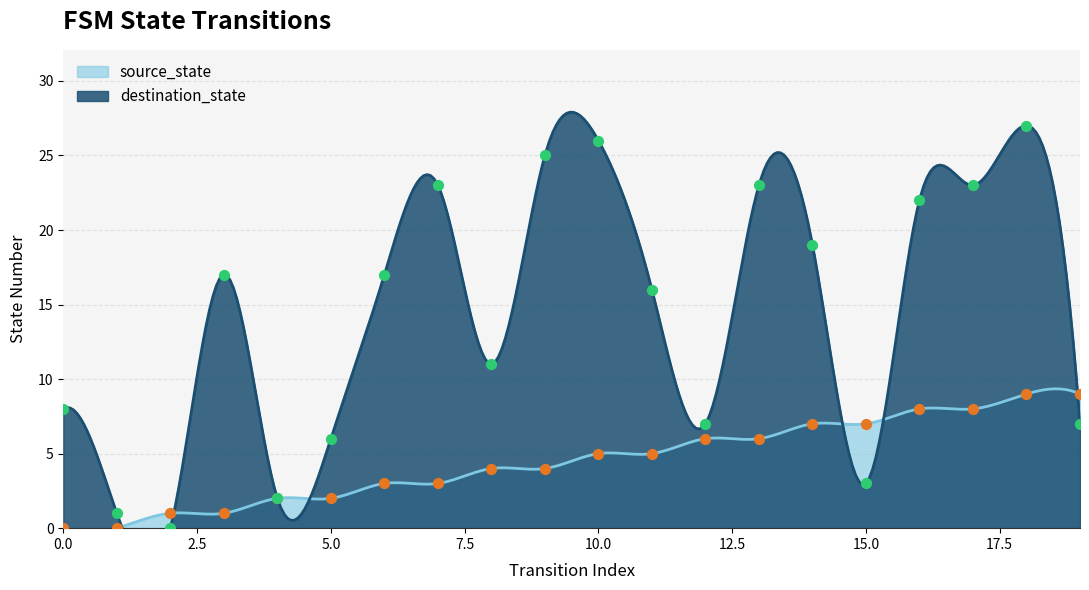

What is the total value across all series at 1?

1